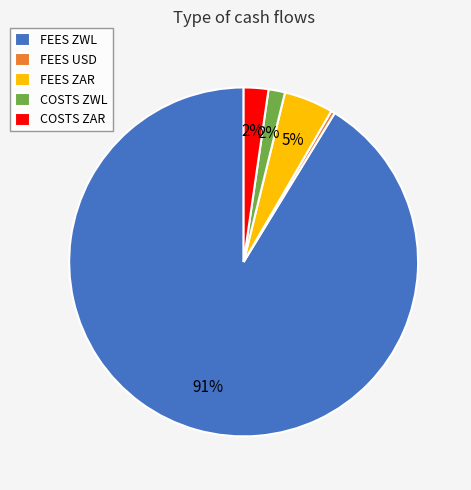

Which category has the smallest portion of the pie?

FEES USD